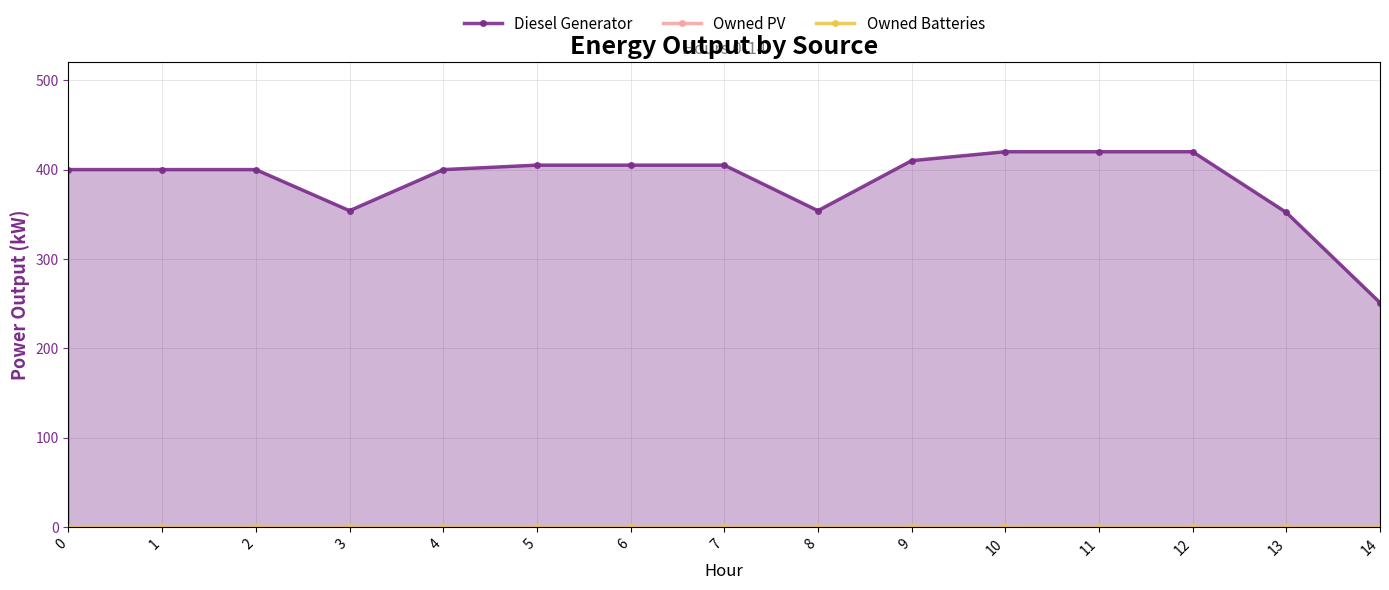

True or false: Diesel Generator and Owned Batteries cross at least once.

False